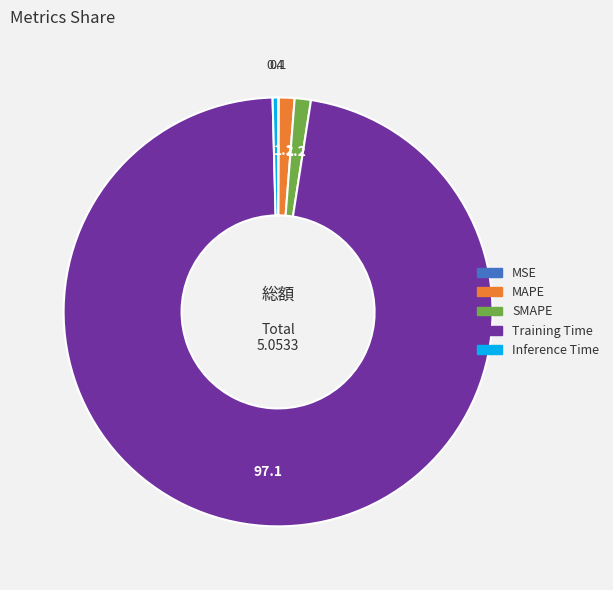

Do SMAPE and Training Time together represent more than half of the pie?

Yes